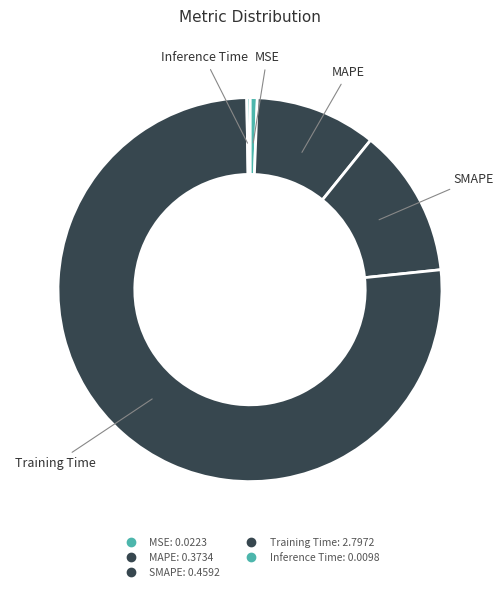

How many slices are in this pie chart?

5